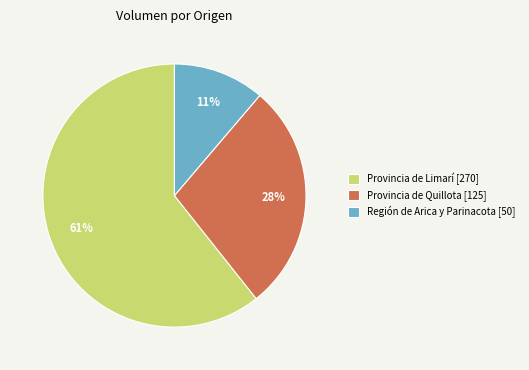

Which category accounts for the majority?

Provincia de Limarí [270]